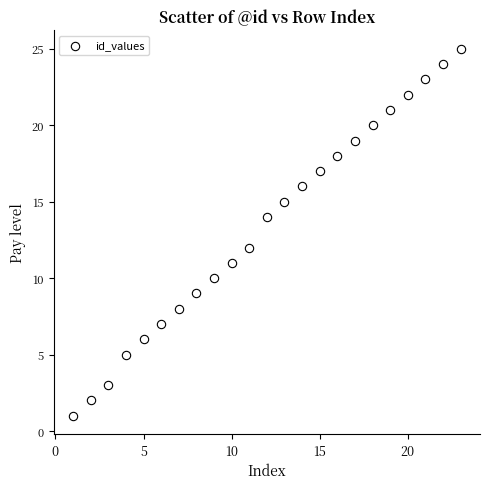

What is the range of X values (max minus min)?

22